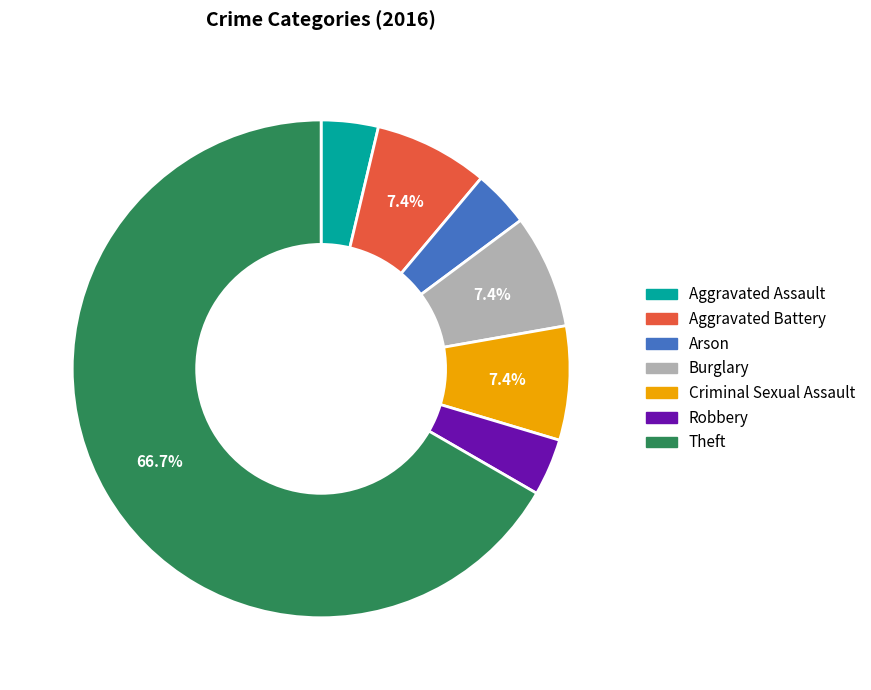

To the nearest percent, what portion does Aggravated Battery represent?

7%